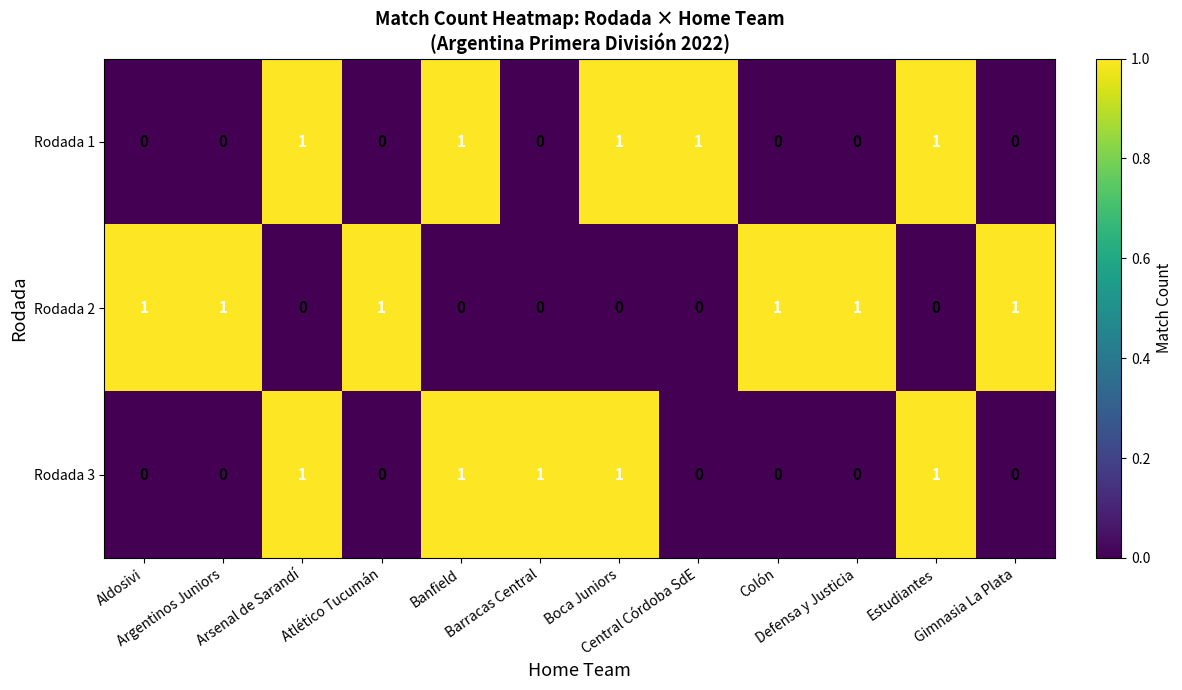

What is the sum of all Rodada 2 values?

6